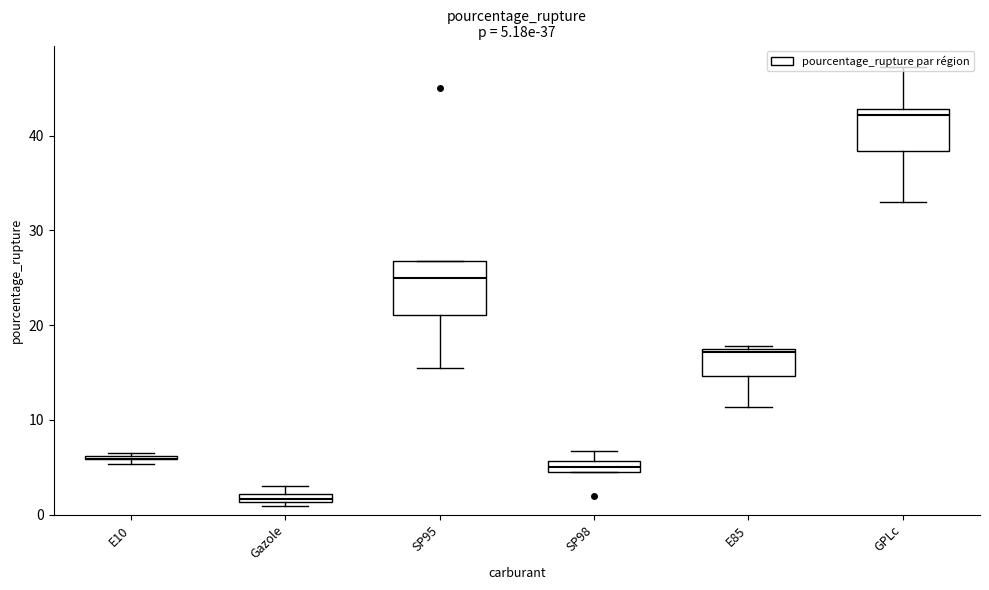

What is the smallest value displayed?

0.9